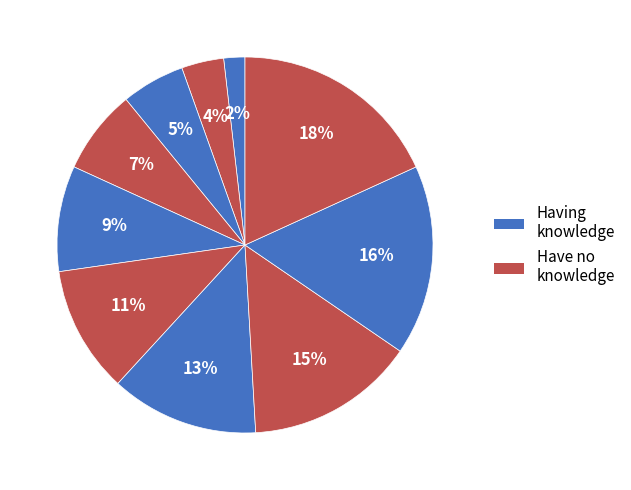

Count the number of slices in the pie.

10